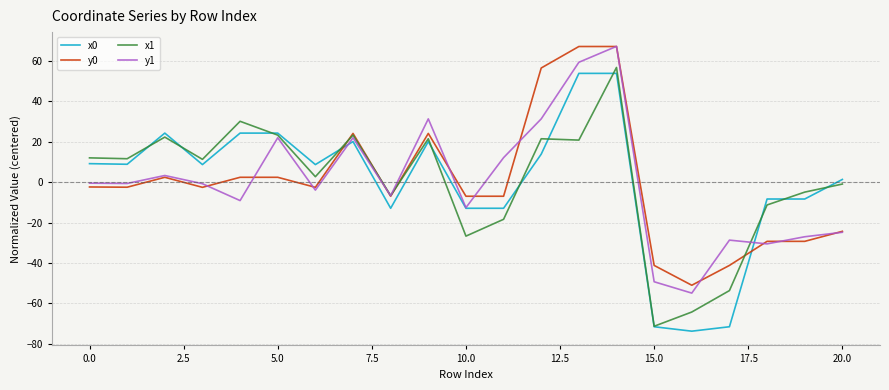

What is the difference between the second highest and second lowest values in the y0 series?

108.4